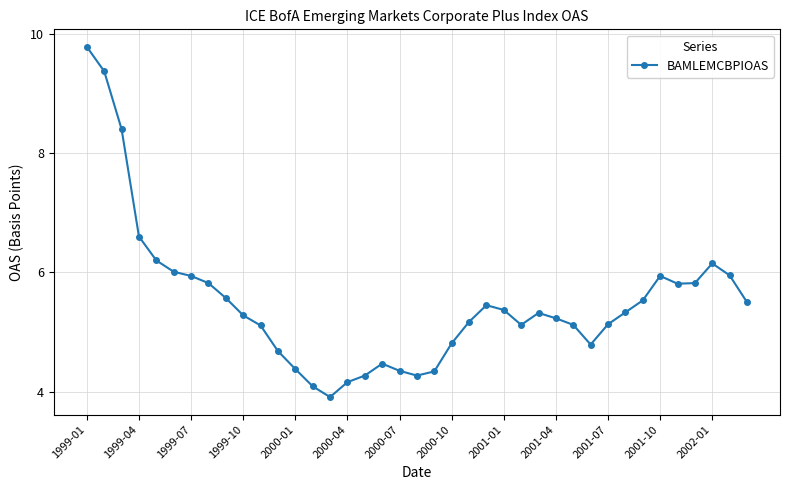

True or false: the data has more than 1 interior local peaks.

True